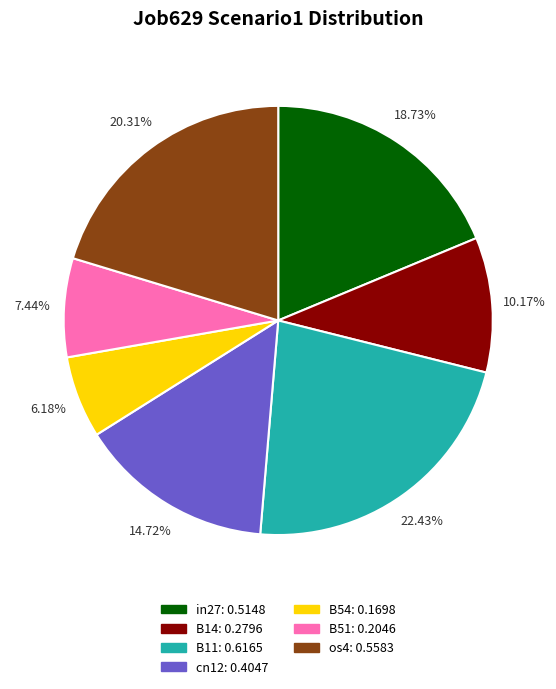

Rank the categories by value from lowest to highest.

B54, B51, B14, cn12, in27, os4, B11